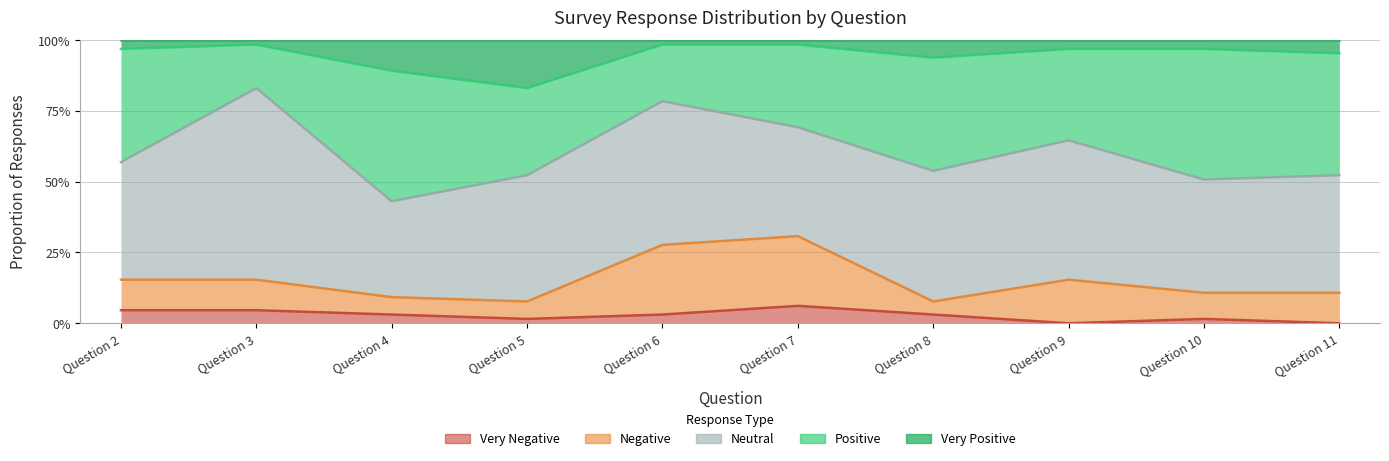

Does the chart have visible grid lines?

Yes